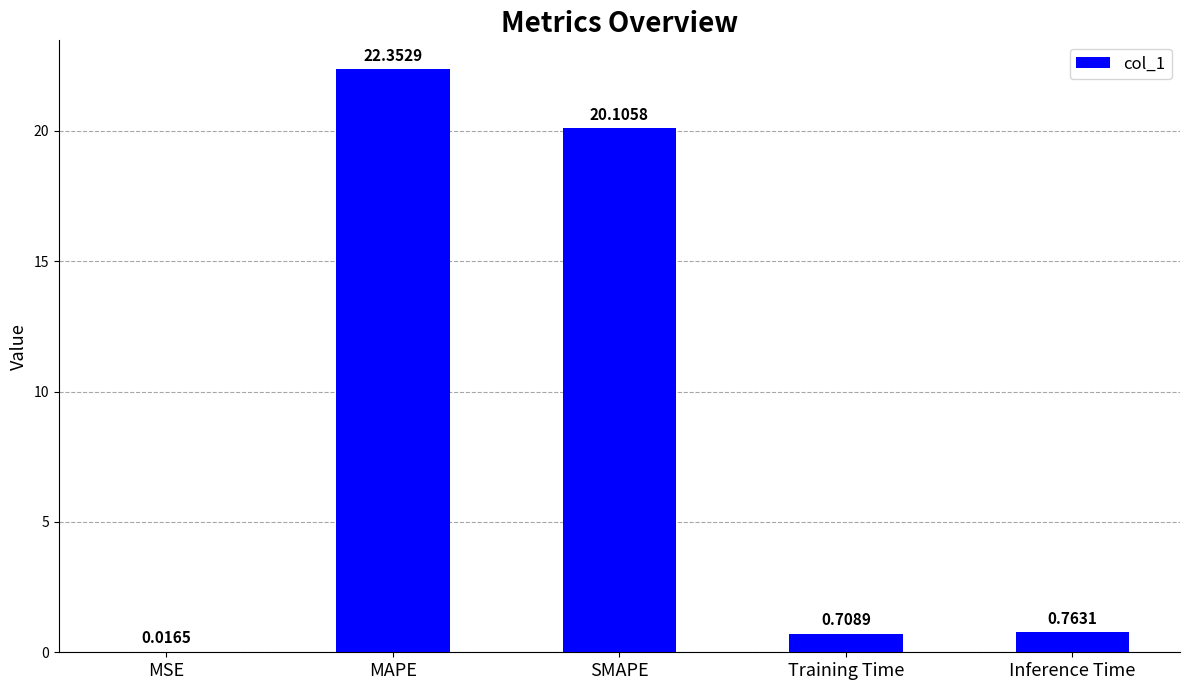

What is the difference between the values at MSE and MAPE?

22.3